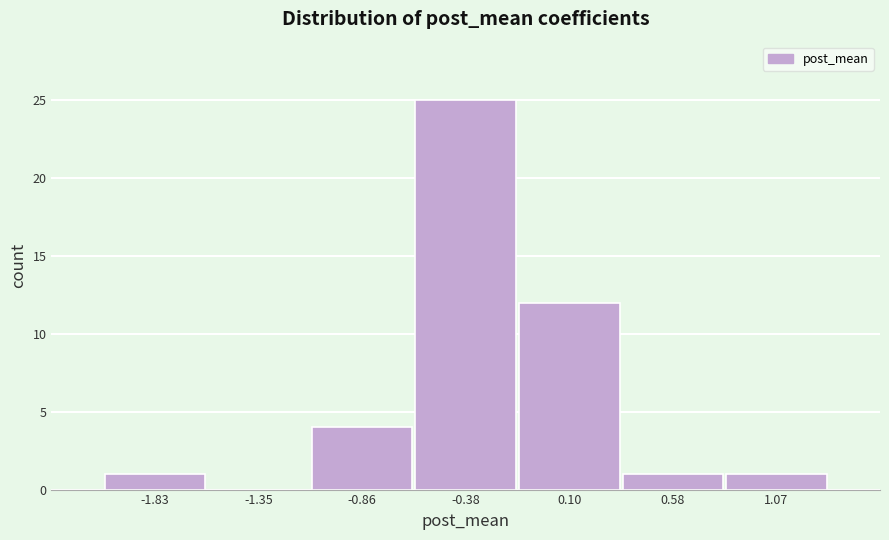

Reading left to right, list all the values displayed in this chart.

-1.83=1	-1.35=0	-0.86=4	-0.38=25	0.10=12	0.58=1	1.07=1